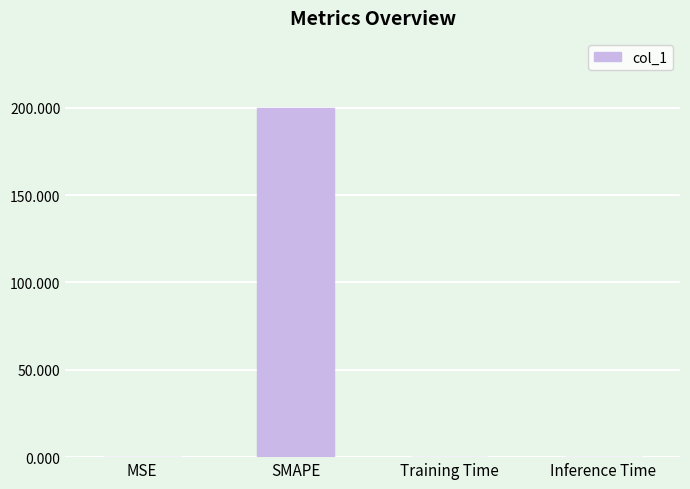

Is it true that the value at Training Time is 0.0?

True